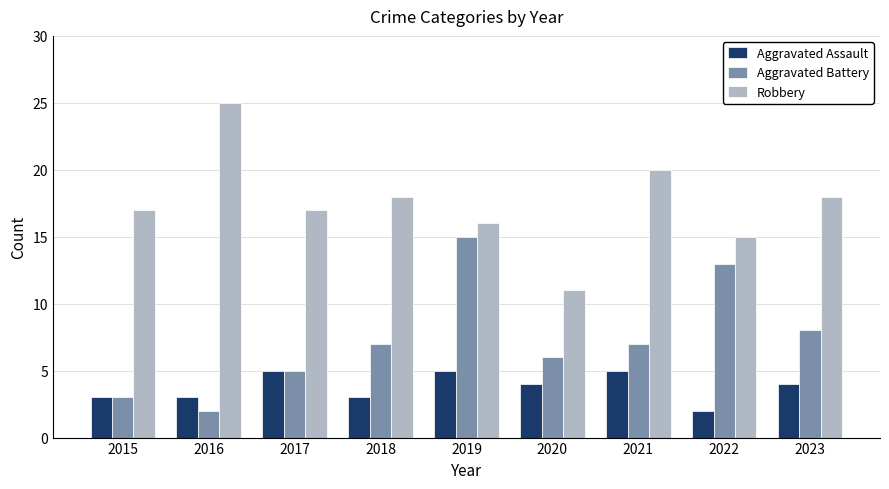

Reading left to right, list all the values displayed in this chart.

Aggravated Assault: 3	3	5	3	5	4	5	2	4
Aggravated Battery: 3	2	5	7	15	6	7	13	8
Robbery: 17	25	17	18	16	11	20	15	18